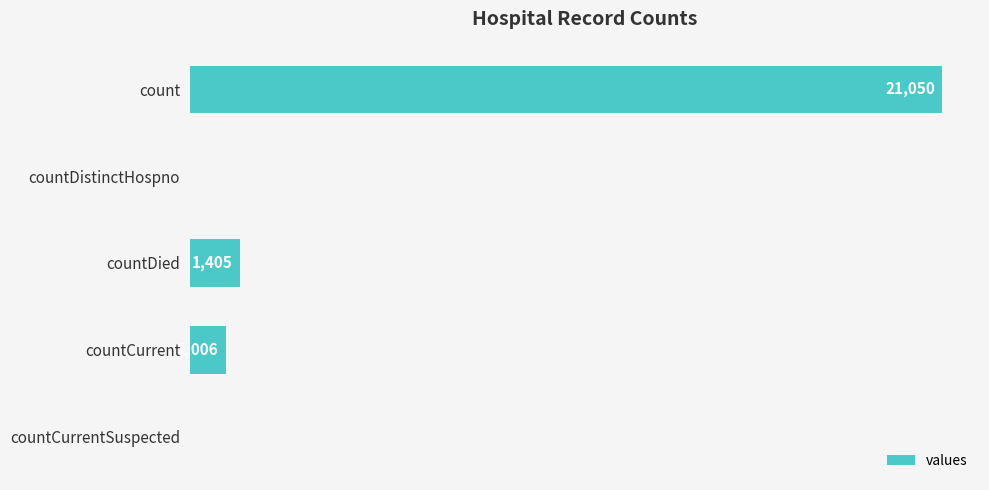

At which label is the value closest to 10525?

countDied